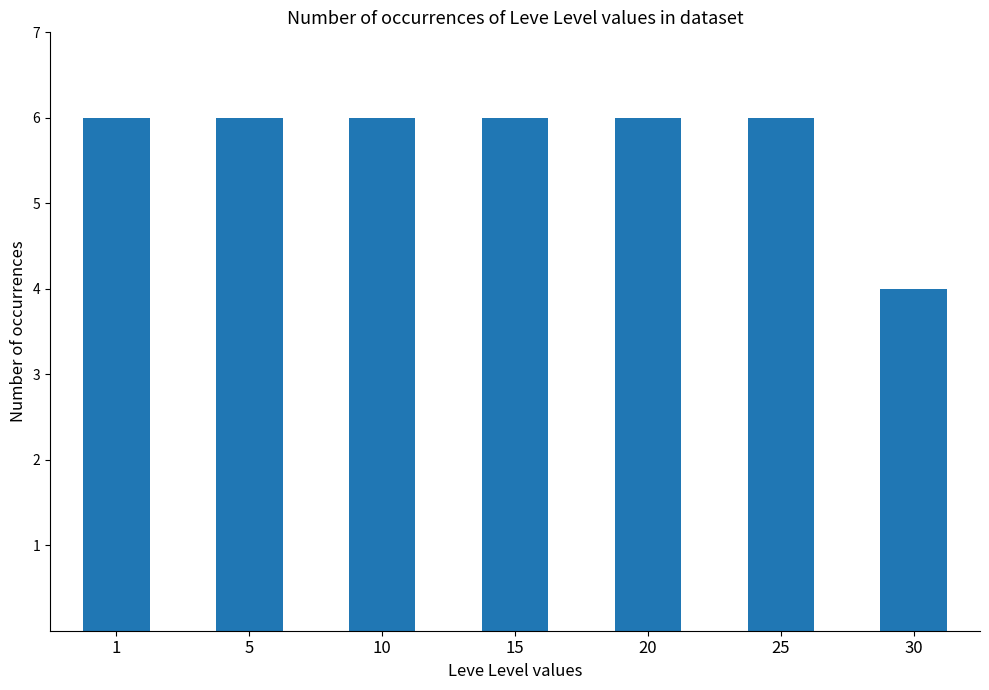

Which label corresponds to the smallest value in the chart?

30